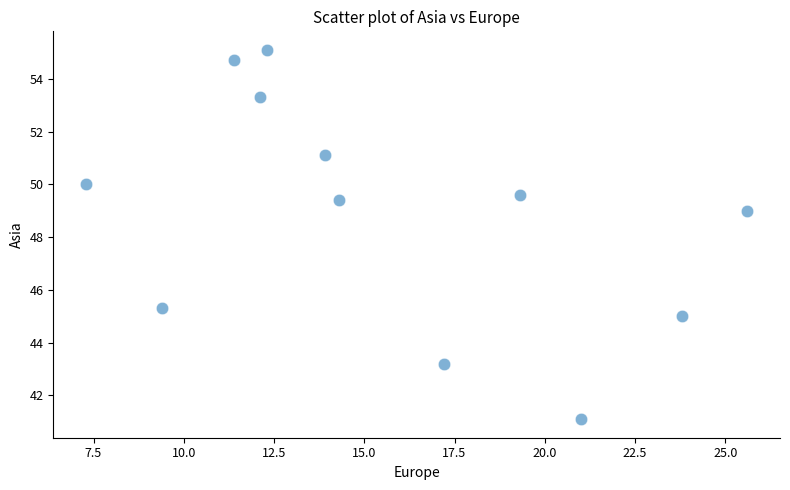

What Y value in the scatter plot is closest to 48?

49.0